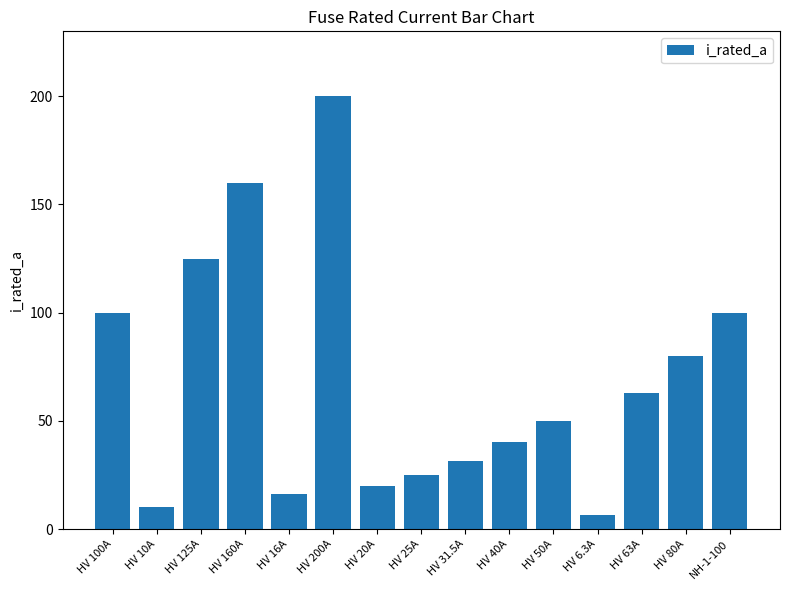

What is the label of the 8th bar from the left?

HV 25A